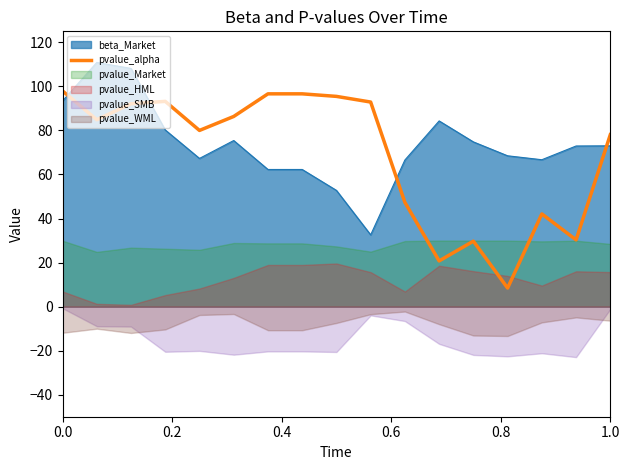

What is the highest value of the pvalue_alpha series?

97.9